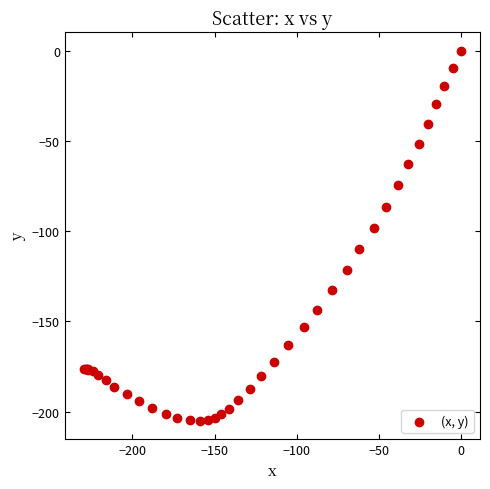

What Y value in the scatter plot is closest to -102?

-98.1